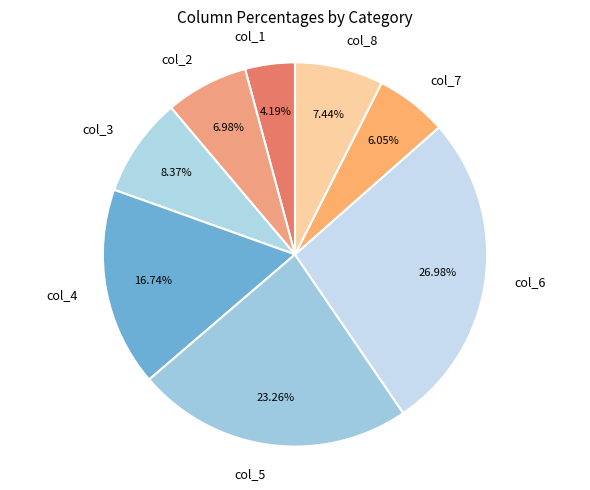

What is the smallest slice in the pie chart?

col_1